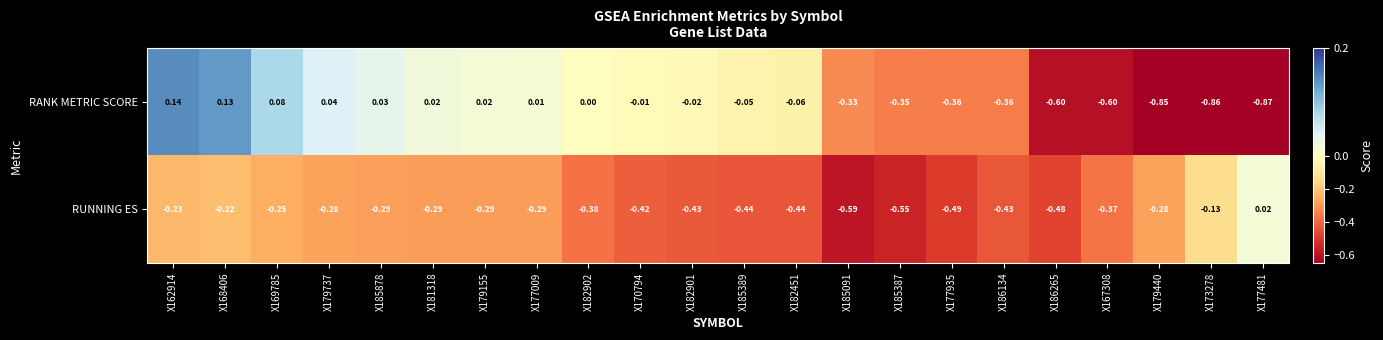

List the series in order of their overall mean, highest first.

RANK METRIC SCORE, RUNNING ES